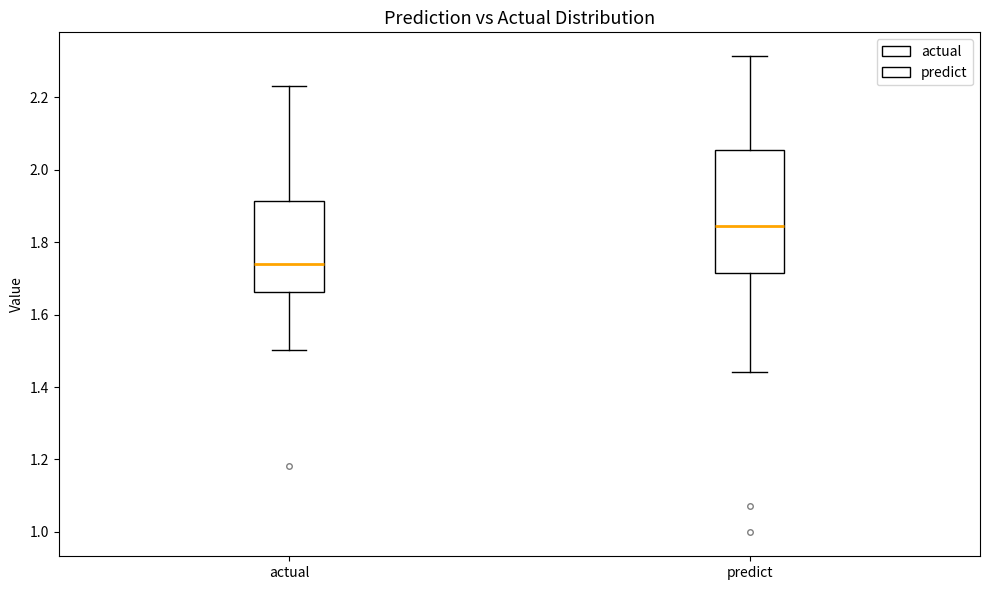

Reading left to right, read every box against the y-axis: the position of its median line, the range the box covers, and the ends of its whiskers. The values are not printed on the chart, so give them approximately, as read against the axis.

actual: median 1.74, box 1.66 to 1.92, whiskers 1.50 to 2.24
predict: median 1.84, box 1.72 to 2.06, whiskers 1.44 to 2.32